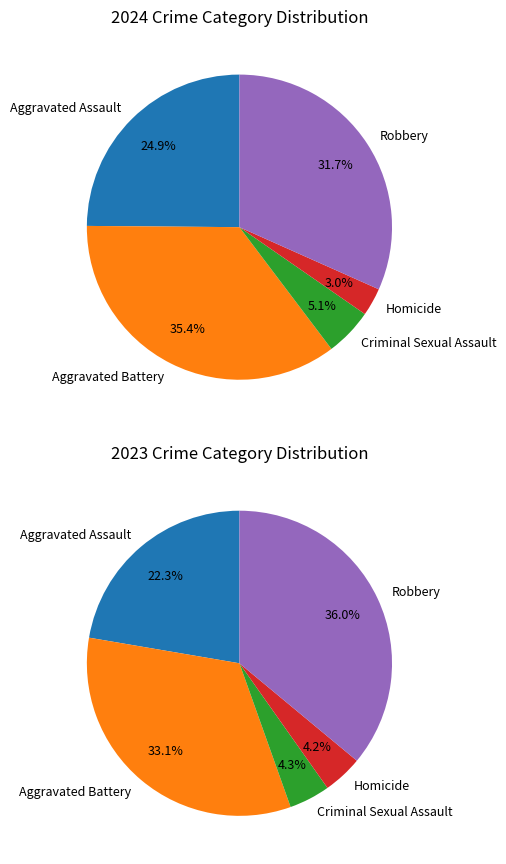

Is 2 the majority of the pie?

No